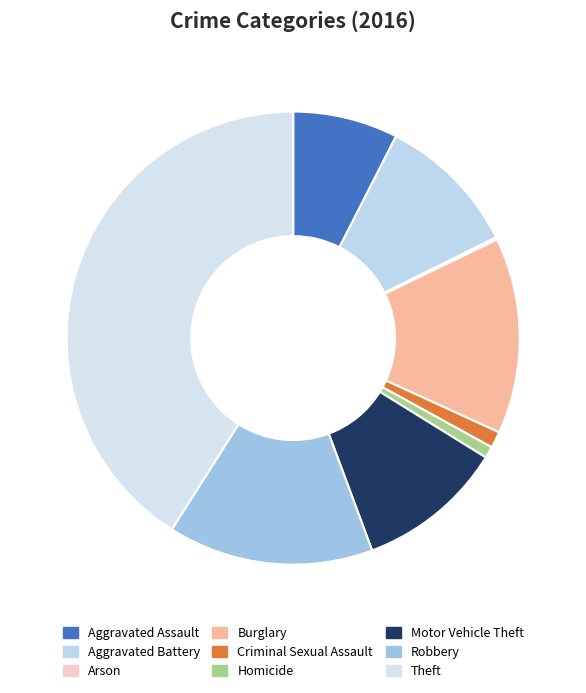

Rank the categories by value from lowest to highest.

Arson, Homicide, Criminal Sexual Assault, Aggravated Assault, Aggravated Battery, Motor Vehicle Theft, Burglary, Robbery, Theft